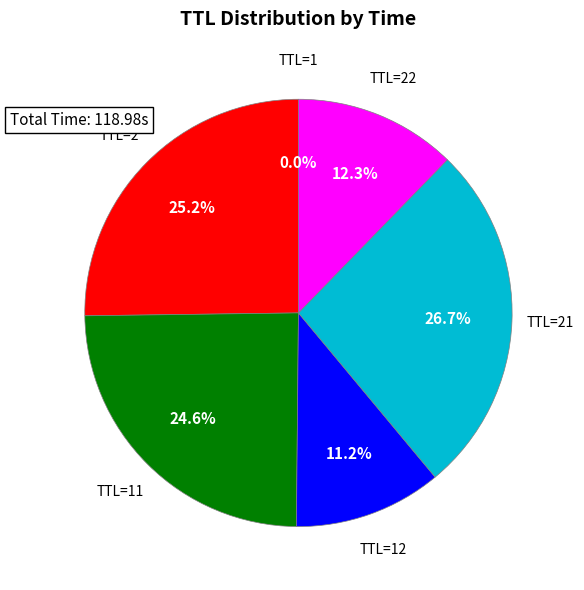

Is there a majority slice in this chart?

No